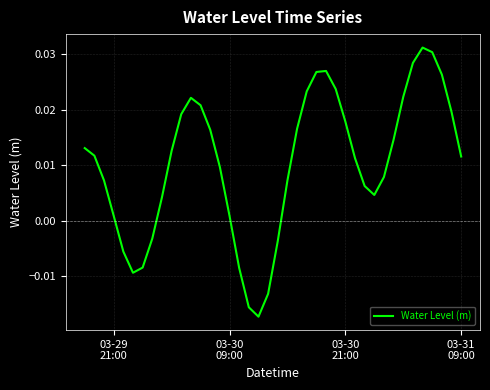

How many lines are shown in the chart?

1